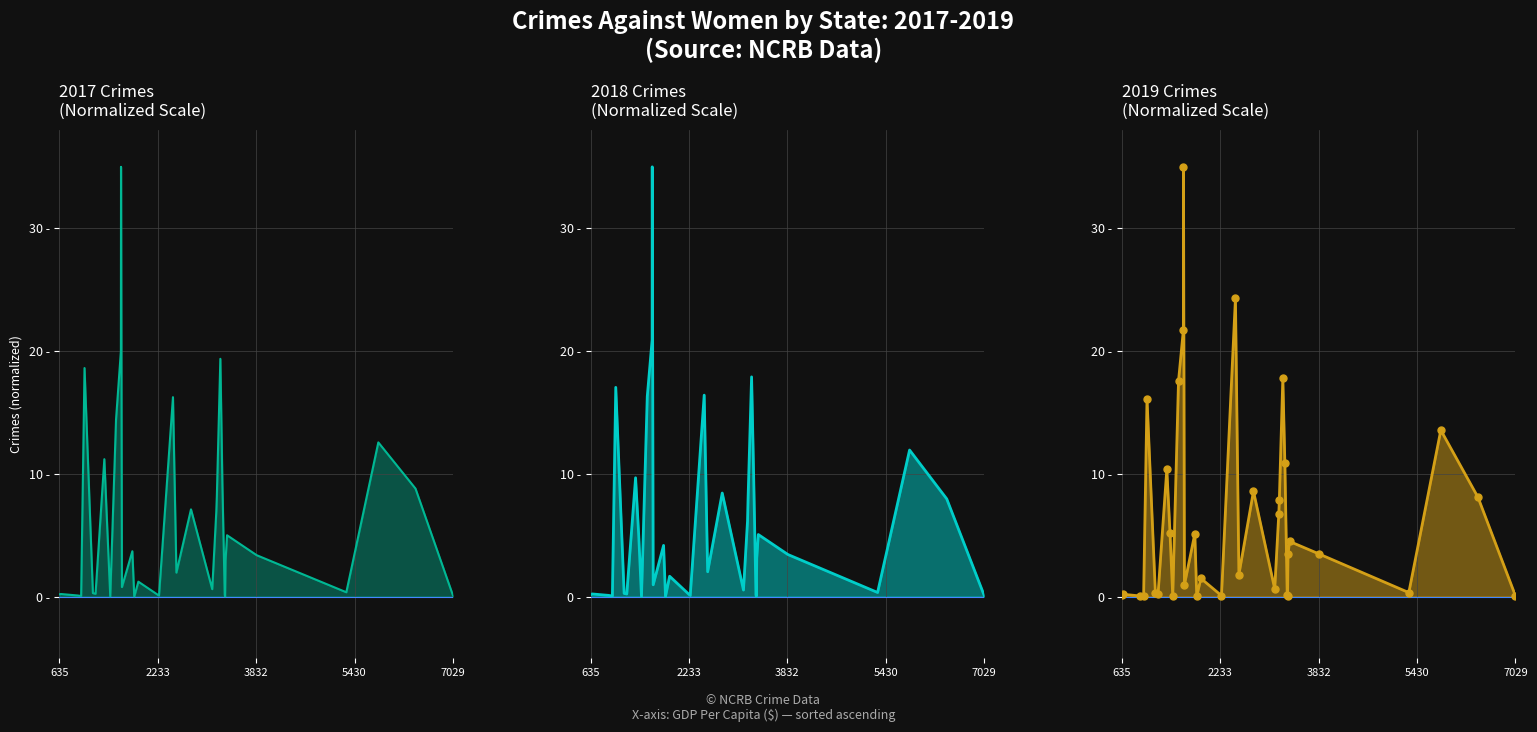

Which series has the largest total across all categories?

2019 Crimes